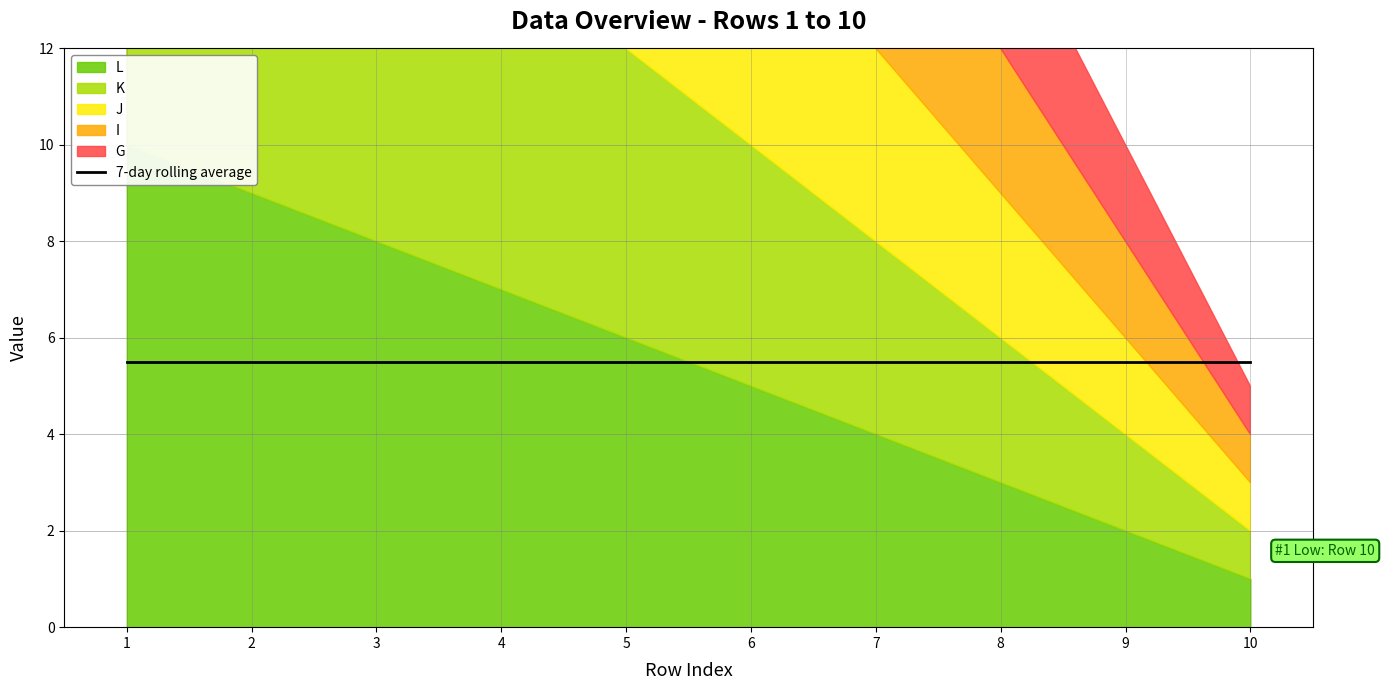

What is the value of the L point at the 7th from the left?

4